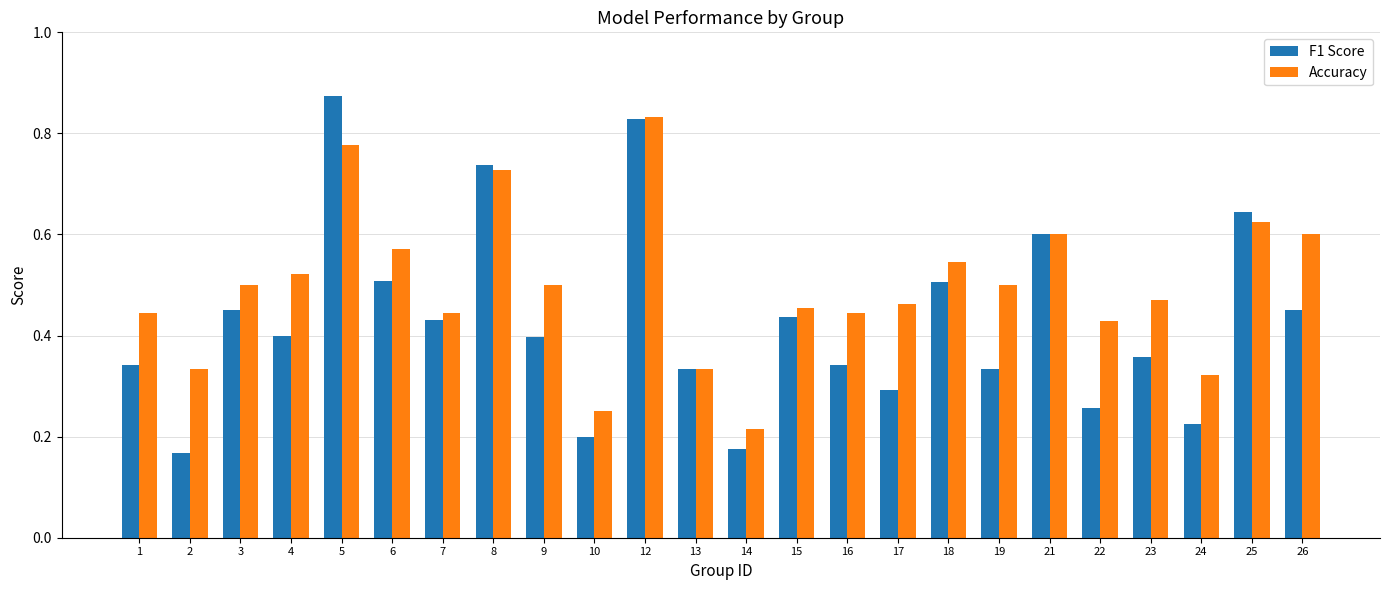

The Accuracy series shows 0.4 at 1. True or false?

True